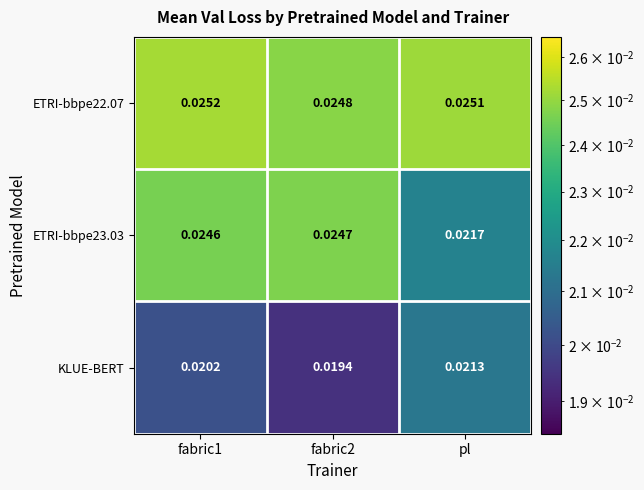

Is the value of KLUE-BERT at fabric2 greater than the value of ETRI-bbpe22.07 at pl?

No